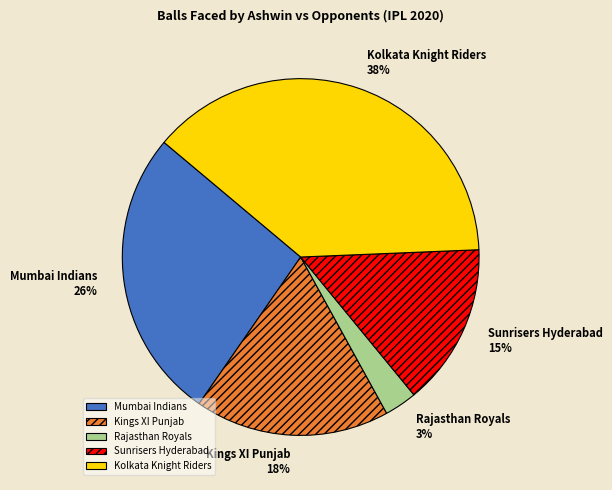

Rank the categories by value from lowest to highest.

Rajasthan Royals, Sunrisers Hyderabad, Kings XI Punjab, Mumbai Indians, Kolkata Knight Riders